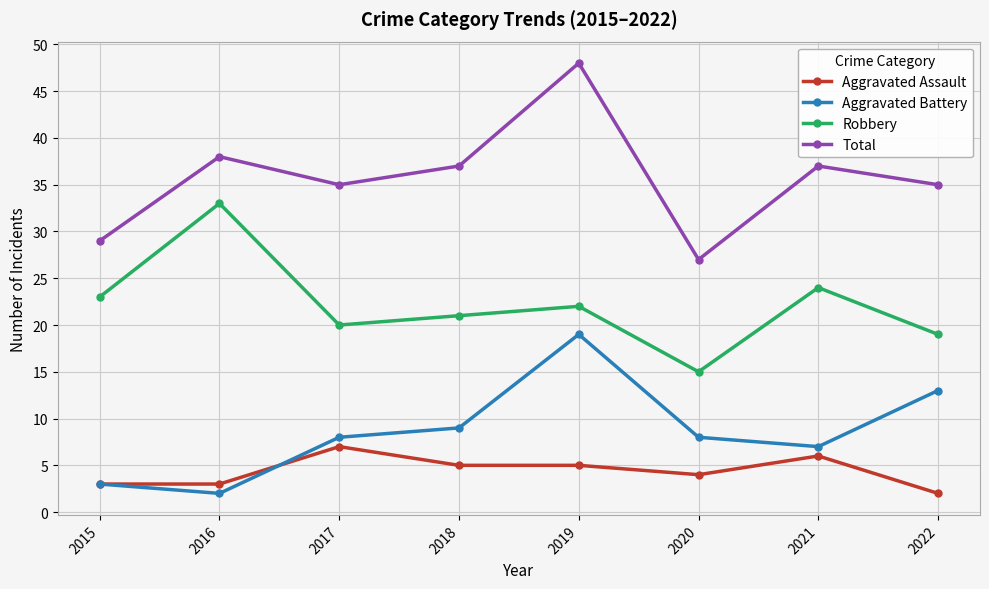

Where is Aggravated Assault nearest to the value 4?

2020